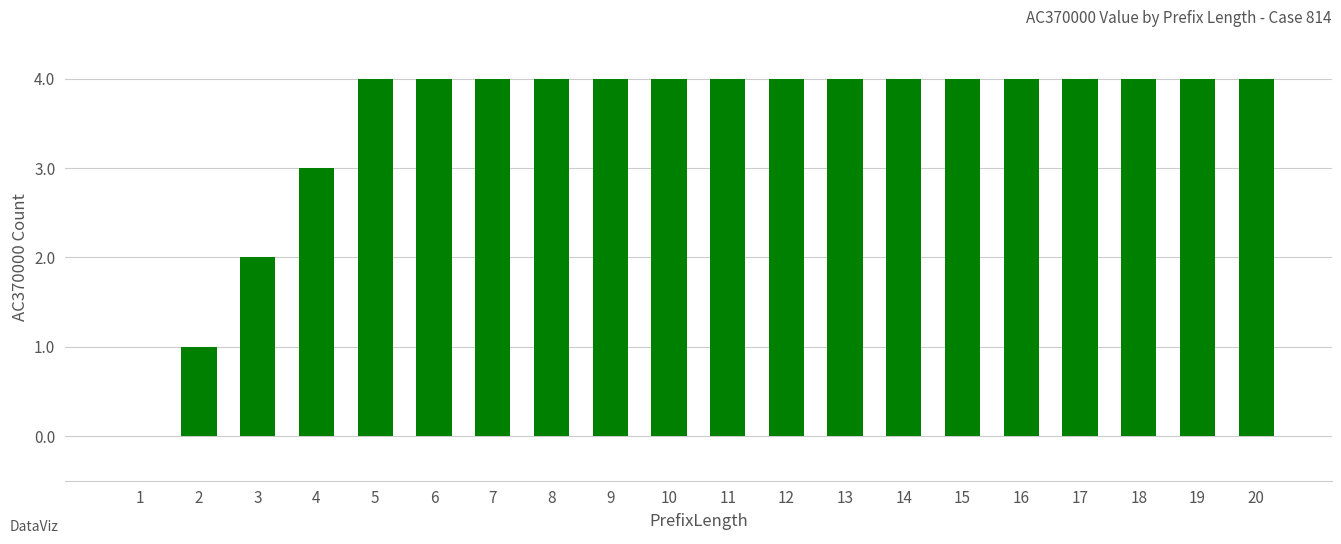

How many positive values are there?

19